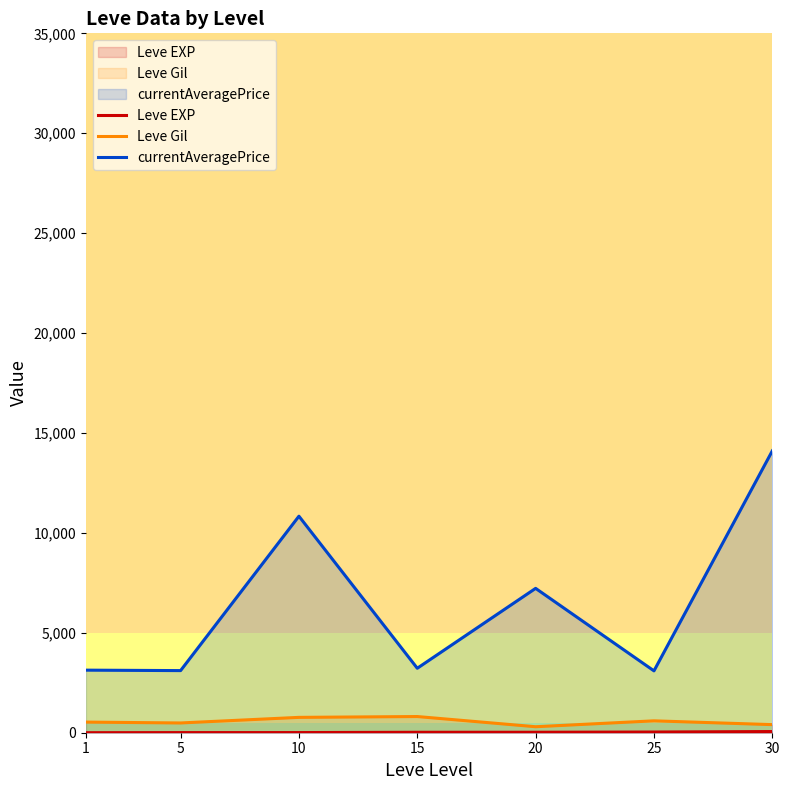

What is the sum of the Leve EXP values at 30 and 25?

83